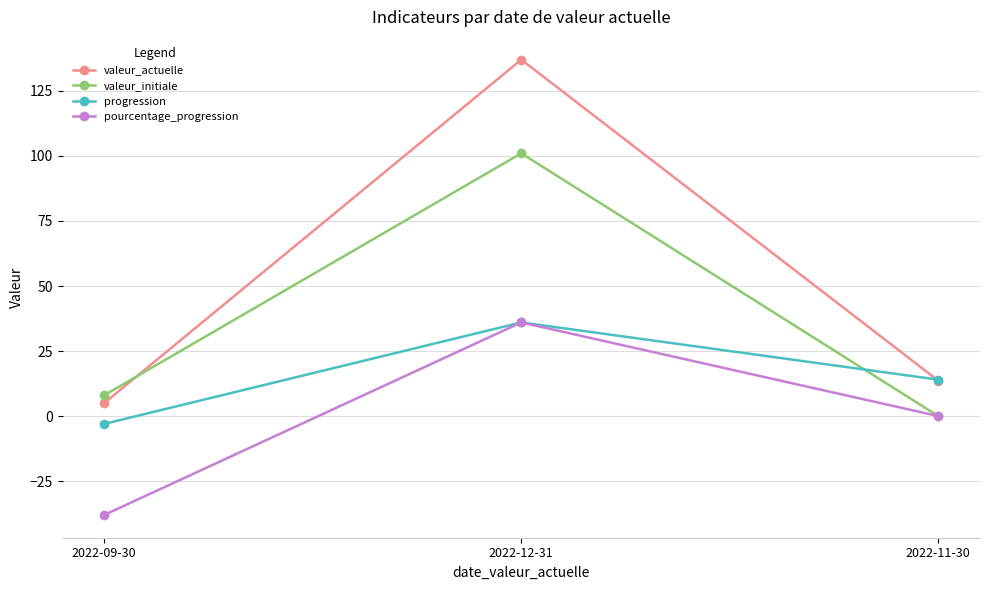

What is the label of the 2nd point from the right?

2022-12-31